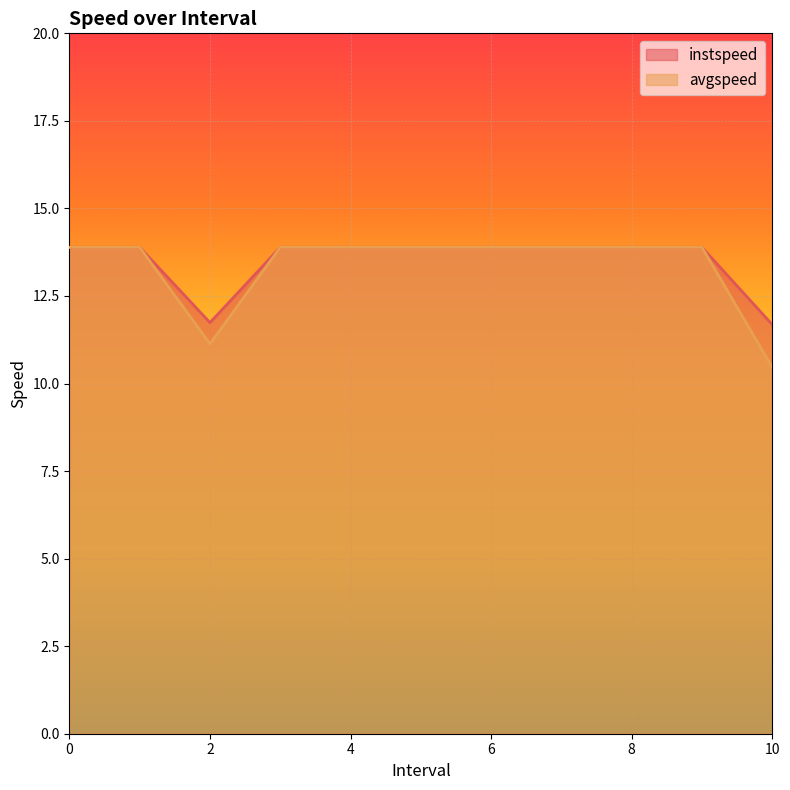

What is the value of the instspeed point at the 1st from the left?

13.9